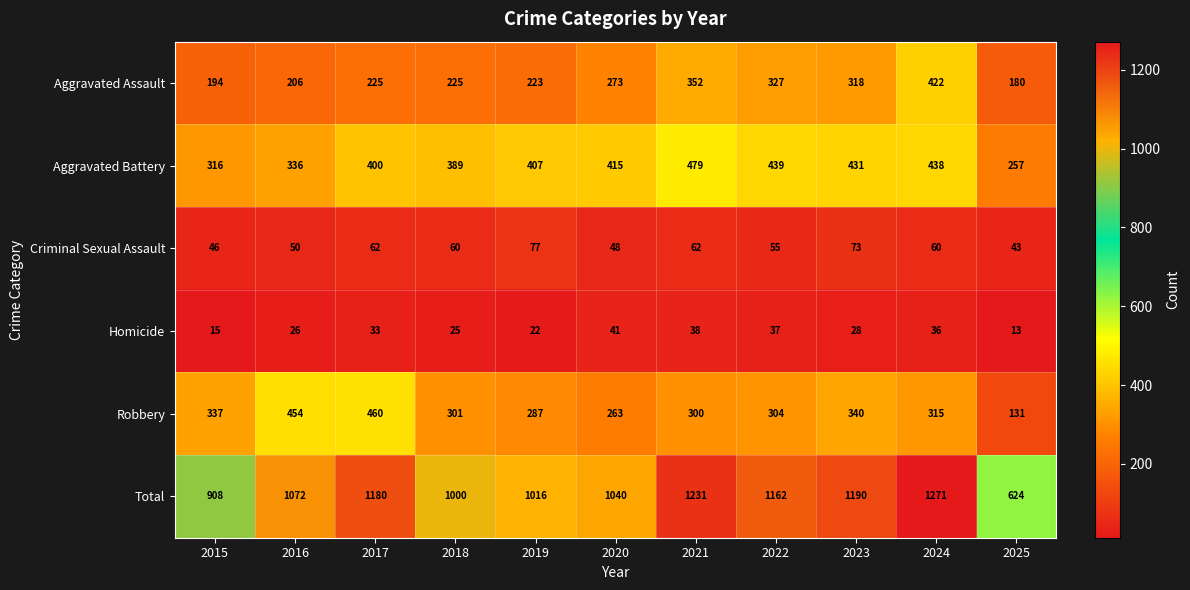

What is the spread (max minus min) of values at 2019?

994